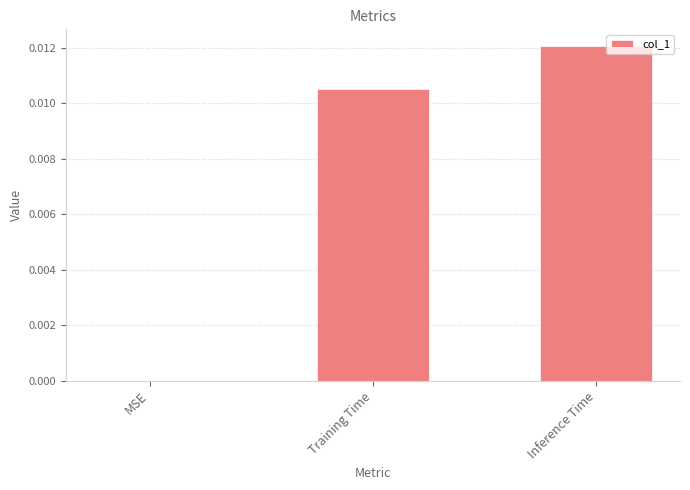

Are the bars horizontal?

No